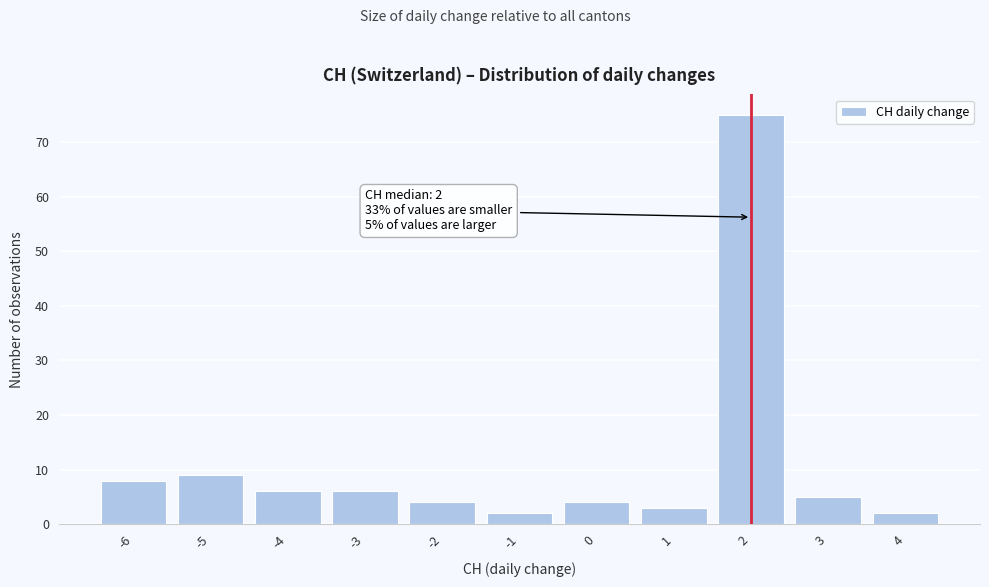

Over which range of the x-axis is the bar tallest?

1.5 to 2.5